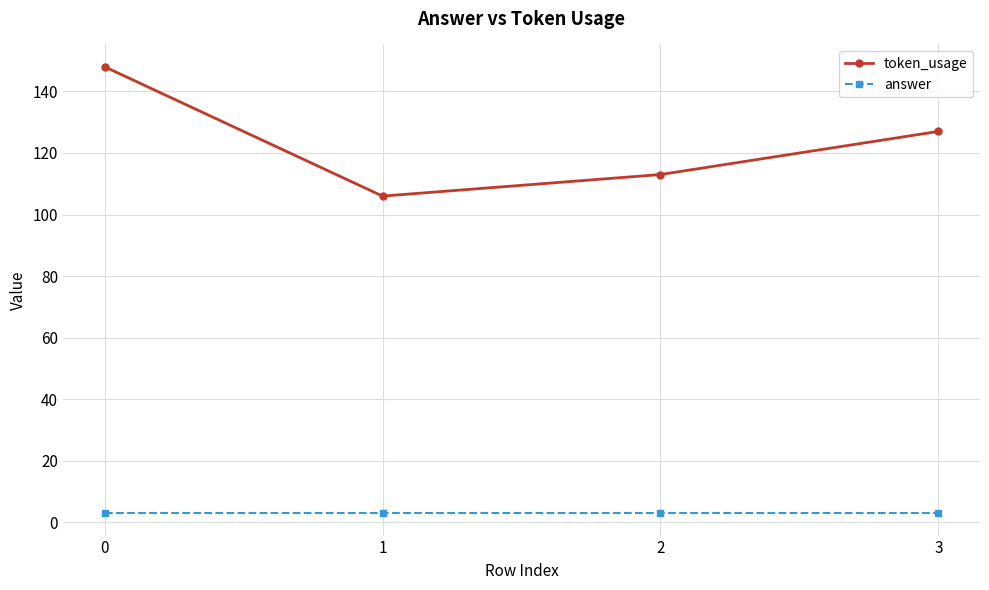

True or false: token_usage and answer intersect in this chart.

False